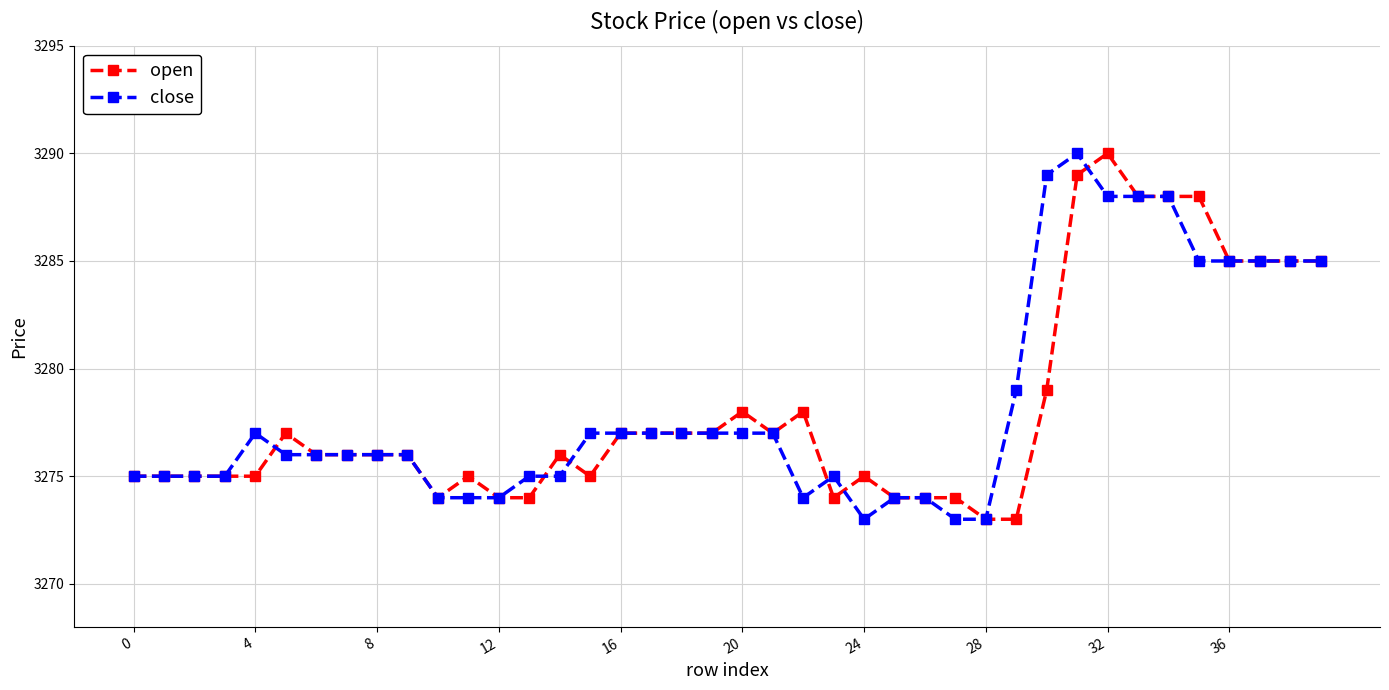

What is the minimum value for close?

3273